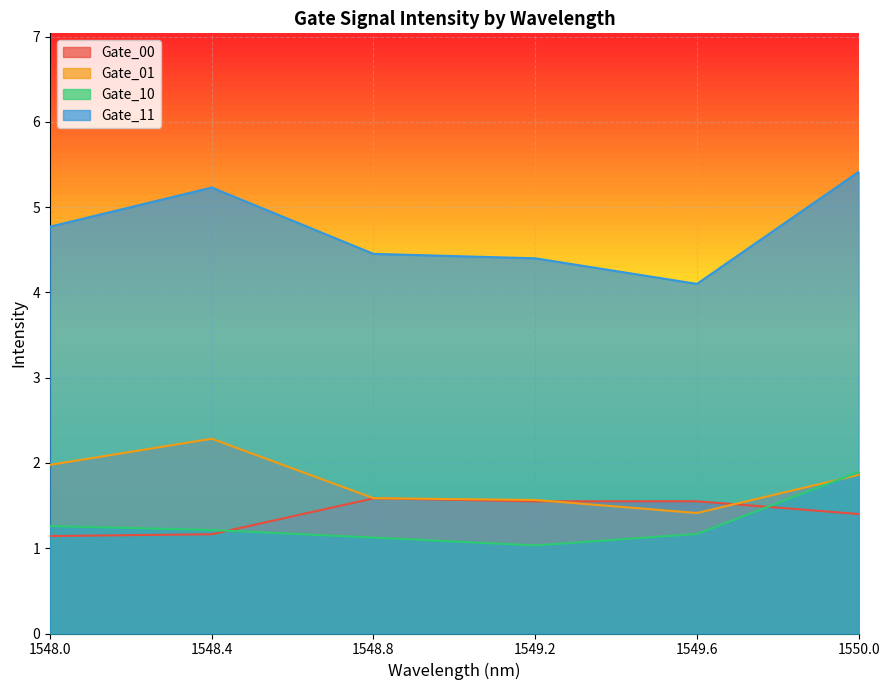

At which label does Gate_00 reach its minimum?

1548.0